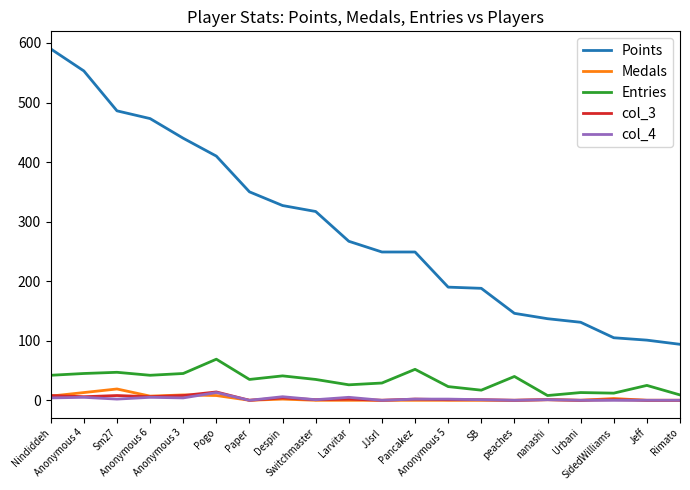

True or false: Points and Medals cross at least once.

False